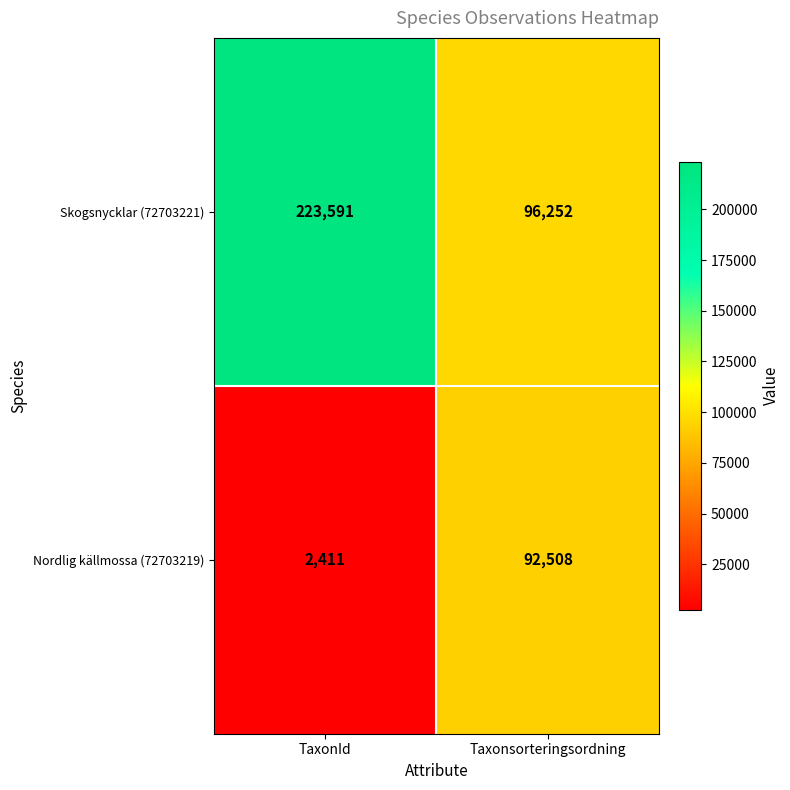

Reading left to right, transcribe all the data shown in this chart.

Skogsnycklar (72703221): 223591	96252
Nordlig källmossa (72703219): 2411	92508